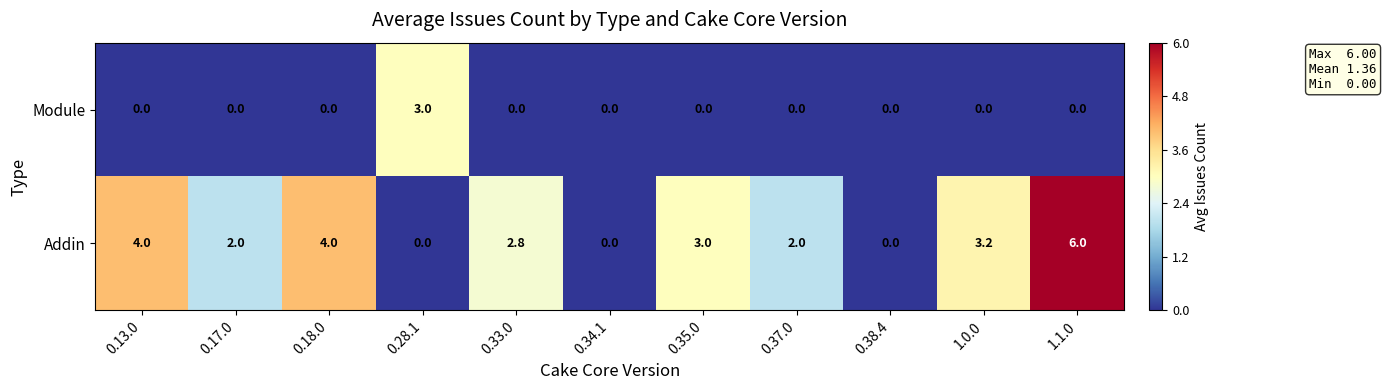

What is the maximum value shown in the chart?

6.0